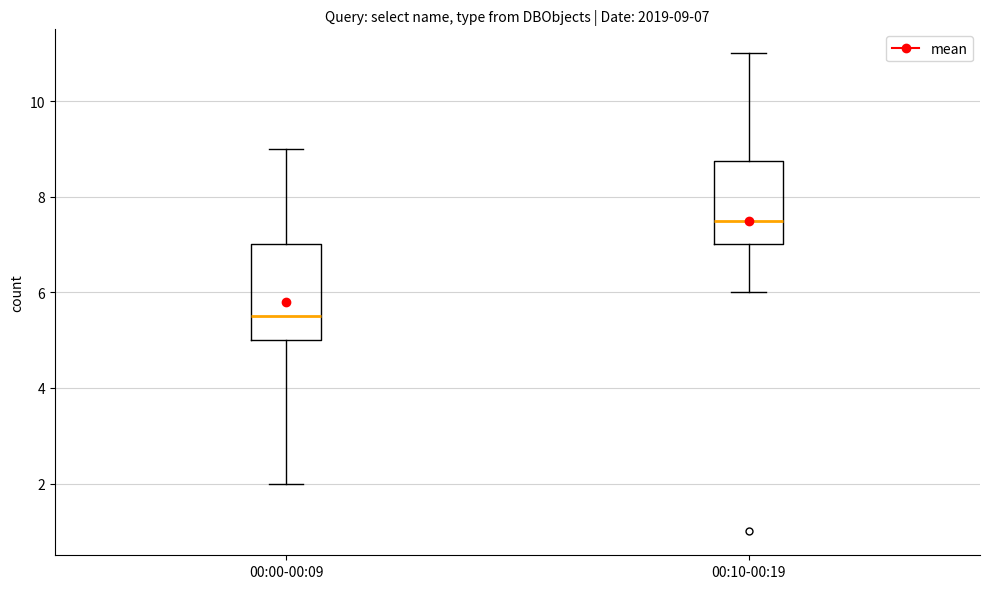

Which box is the tallest, from its lower edge to its upper edge?

00:00-00:09